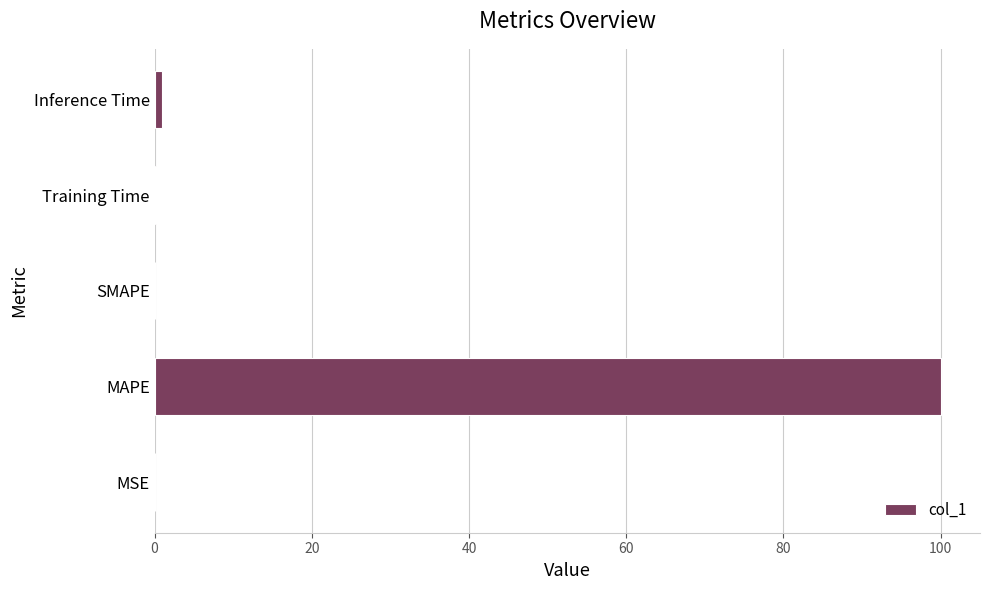

Which category has the highest value across all series?

MAPE